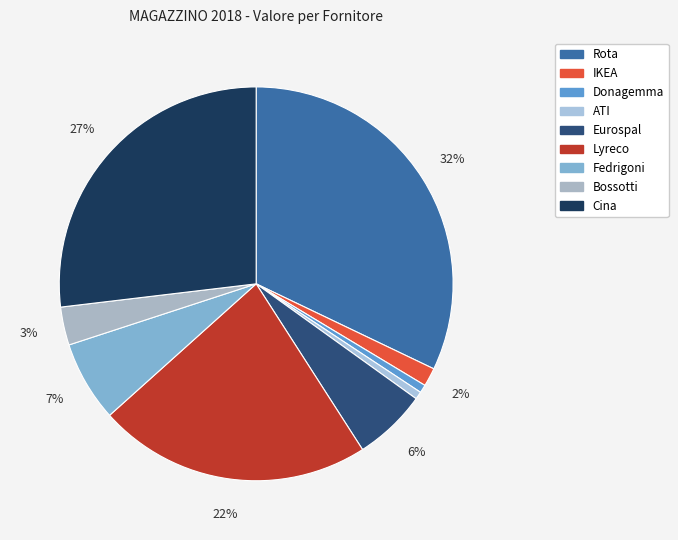

Rank the categories by value from lowest to highest.

ATI, Donagemma, IKEA, Bossotti, Eurospal, Fedrigoni, Lyreco, Cina, Rota